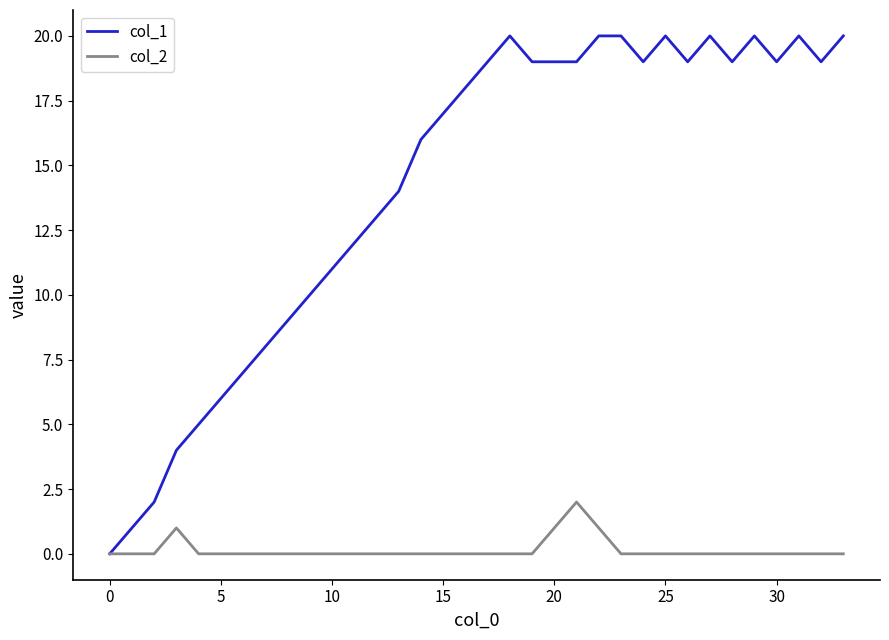

List the series in order of their peak value, lowest first.

col_2, col_1